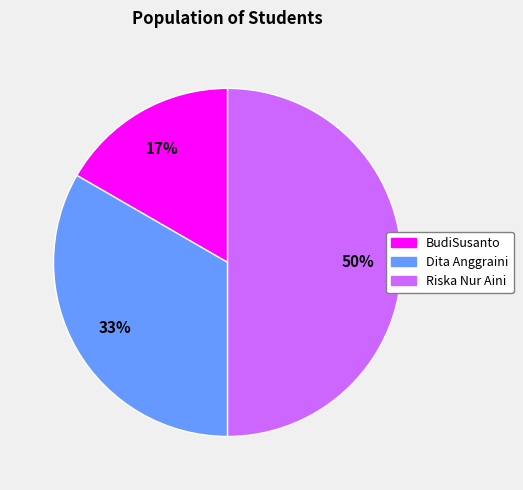

To the nearest percent, what is the difference between the BudiSusanto and Riska Nur Aini slice percentages?

33%